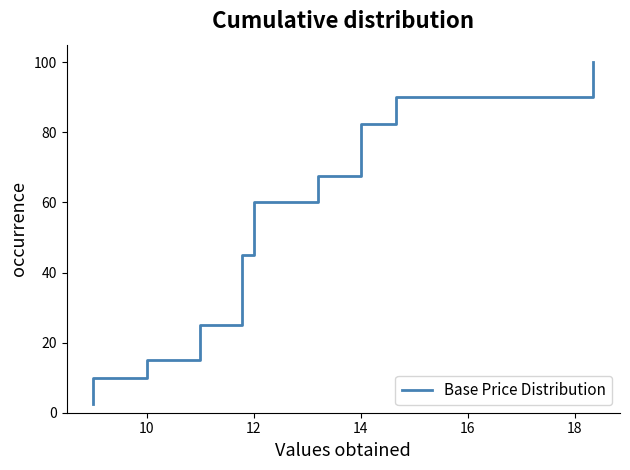

Reading right to left, extract all data points from this chart.

100.0	97.5	95.0	92.5	90.0	87.5	85.0	82.5	80.0	77.5	75.0	72.5	70.0	67.5	65.0	62.5	60.0	57.5	55.0	52.5	50.0	47.5	45.0	42.5	40.0	37.5	35.0	32.5	30.0	27.5	25.0	22.5	20.0	17.5	15.0	12.5	10.0	7.5	5.0	2.5